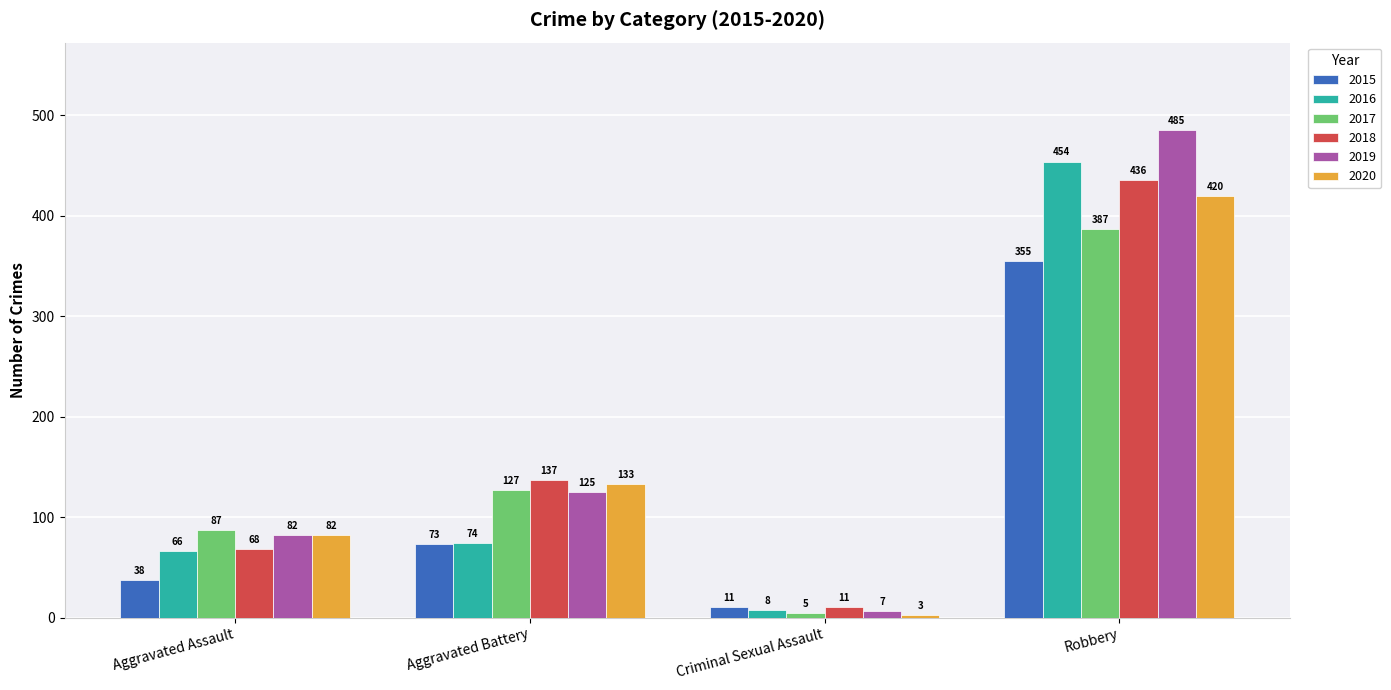

List the series in order of their peak value, highest first.

2019, 2016, 2018, 2020, 2017, 2015